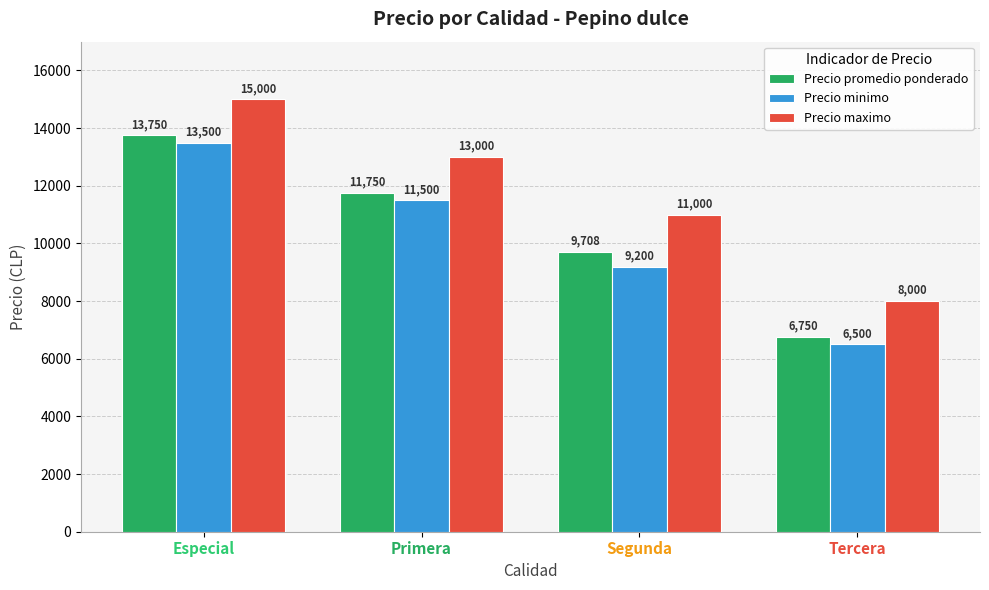

How many data points does each series have?

4